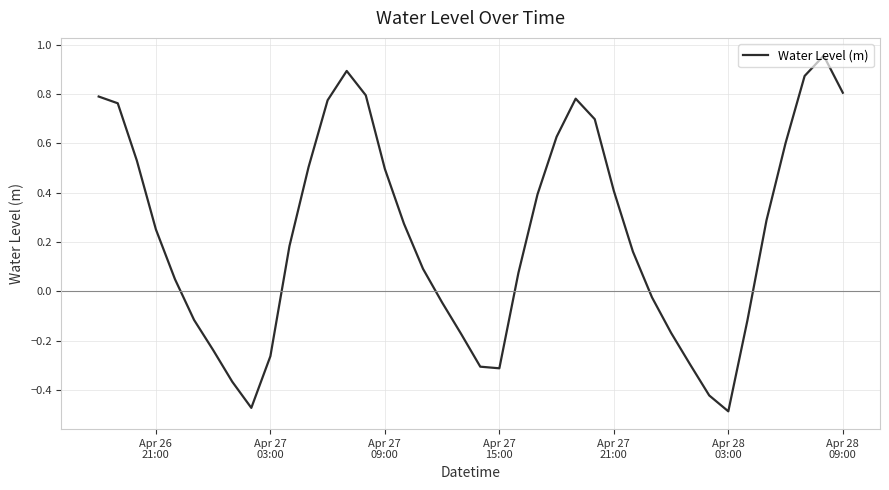

What is the difference between the maximum and minimum values?

1.4